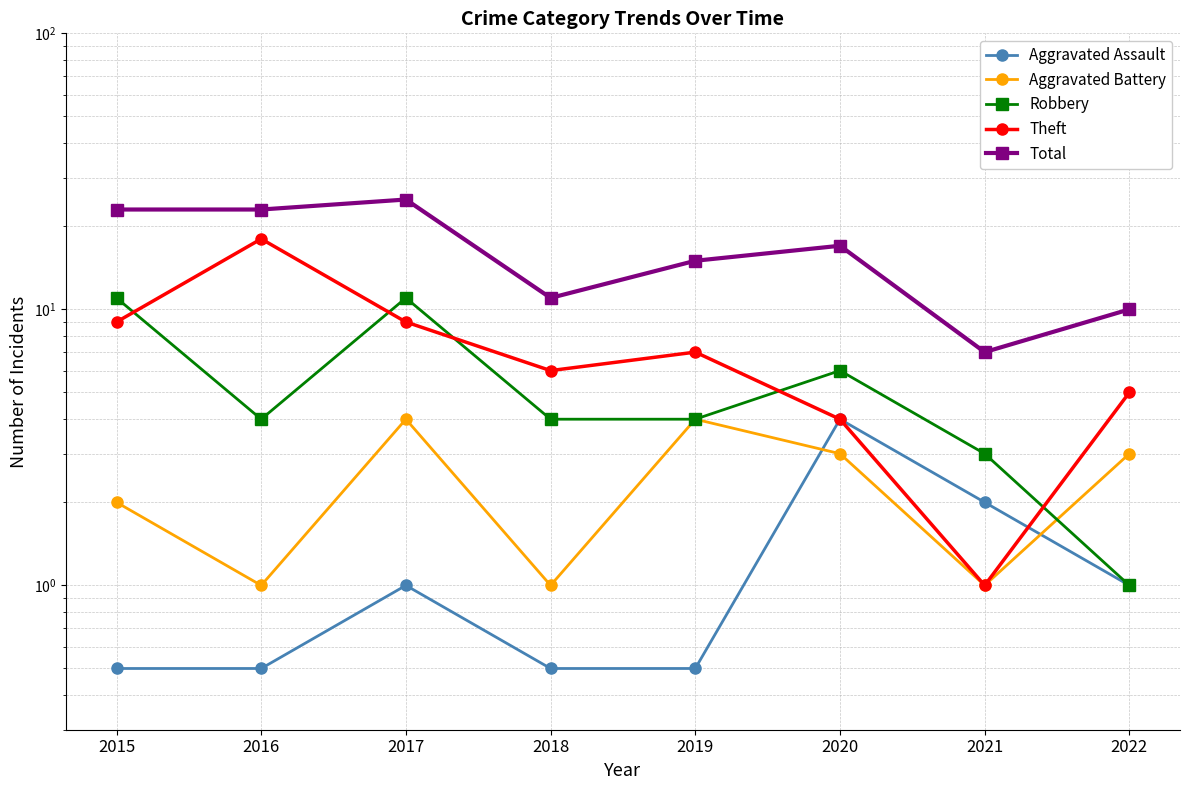

Reading left to right, what are all the values shown in this chart?

Aggravated Assault: 2015=0.5	2016=0.5	2017=1.0	2018=0.5	2019=0.5	2020=4.0	2021=2.0	2022=1.0
Aggravated Battery: 2015=2.0	2016=1.0	2017=4.0	2018=1.0	2019=4.0	2020=3.0	2021=1.0	2022=3.0
Robbery: 2015=11.0	2016=4.0	2017=11.0	2018=4.0	2019=4.0	2020=6.0	2021=3.0	2022=1.0
Theft: 2015=9.0	2016=18.0	2017=9.0	2018=6.0	2019=7.0	2020=4.0	2021=1.0	2022=5.0
Total: 2015=23.0	2016=23.0	2017=25.0	2018=11.0	2019=15.0	2020=17.0	2021=7.0	2022=10.0